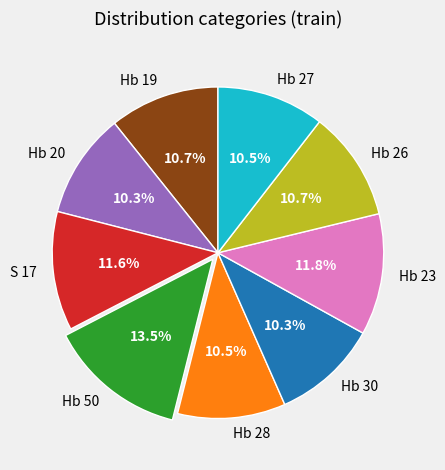

How many slices are in this pie chart?

9